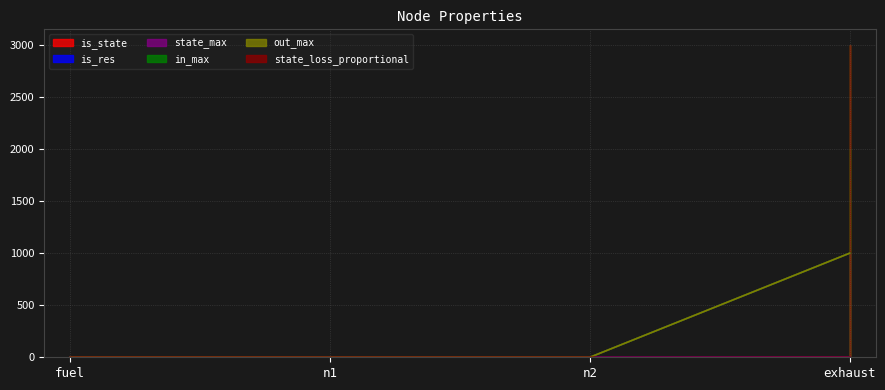

Between fuel and n1, which is larger?

fuel